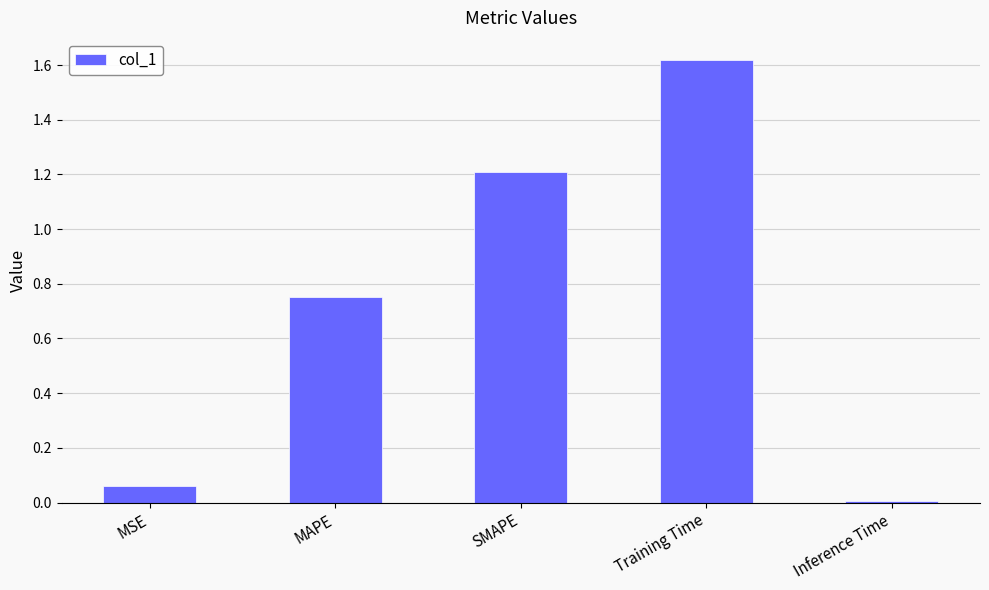

What is the difference between the values at MAPE and MSE?

0.7